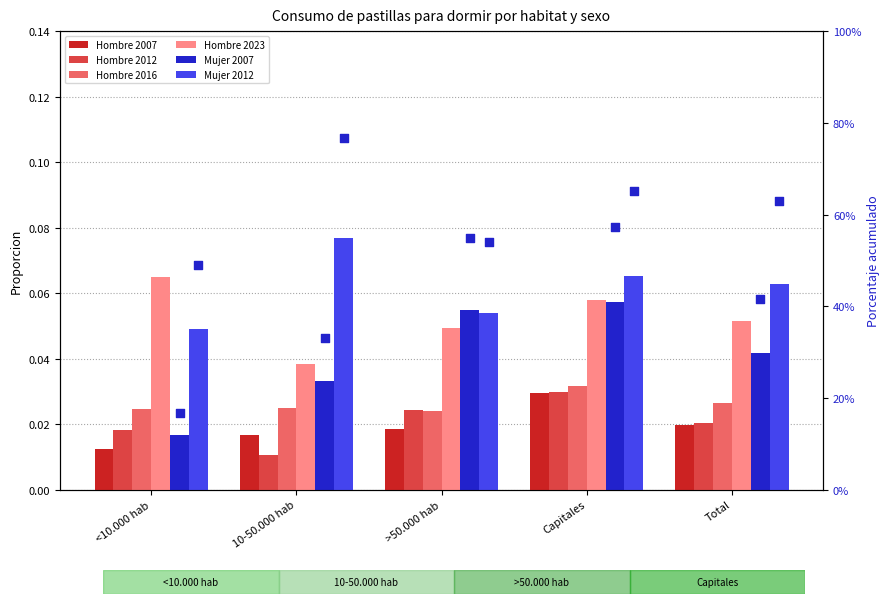

What are all the series names shown in the legend?

Hombre 2007, Hombre 2012, Hombre 2016, Hombre 2023, Mujer 2007, Mujer 2012